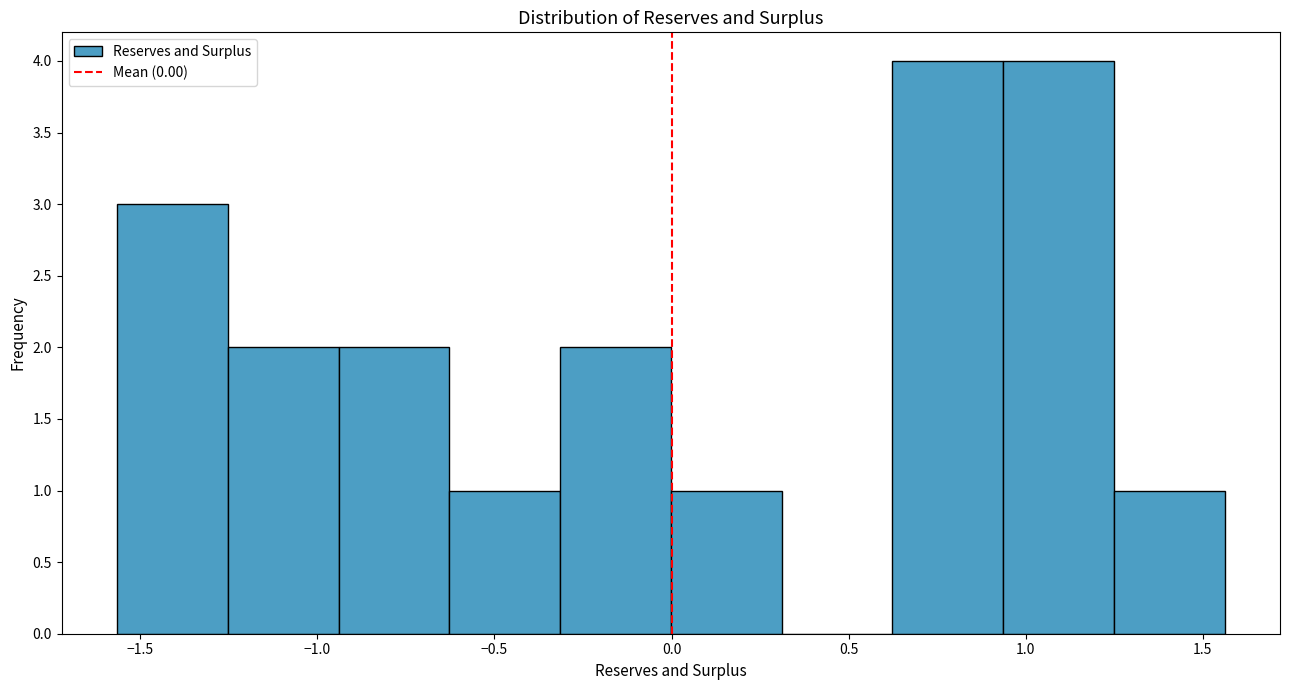

What is the height of the bar covering -1.25 to -0.95 on the x-axis? Neither the bar edges nor the heights are printed on the chart, so give them approximately, as read against the axes.

2